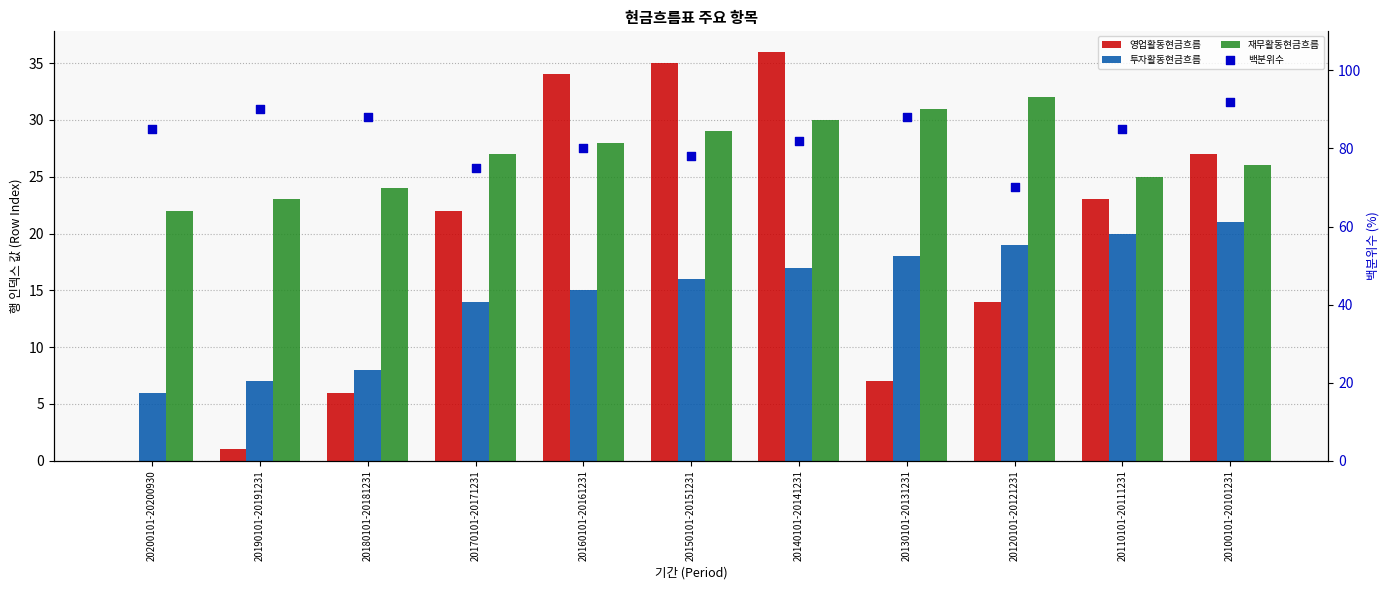

Which series has the largest total across all categories?

백분위수